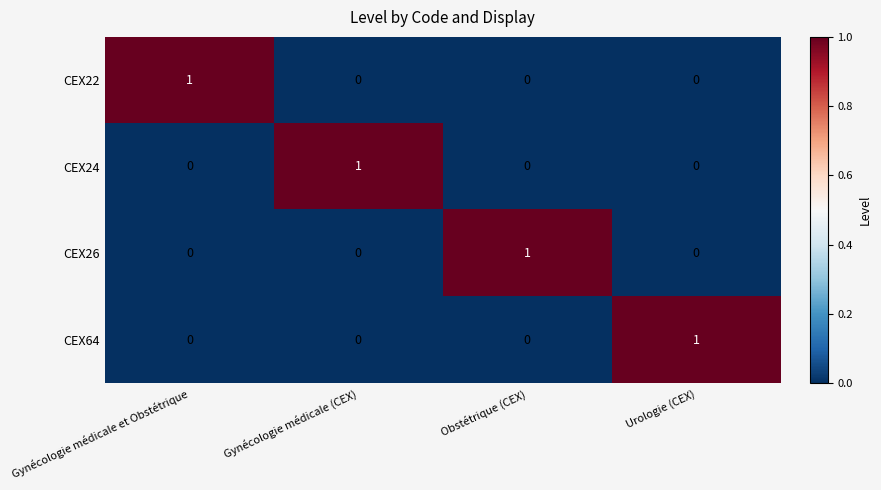

The CEX24 series shows 0 at Urologie (CEX). True or false?

True